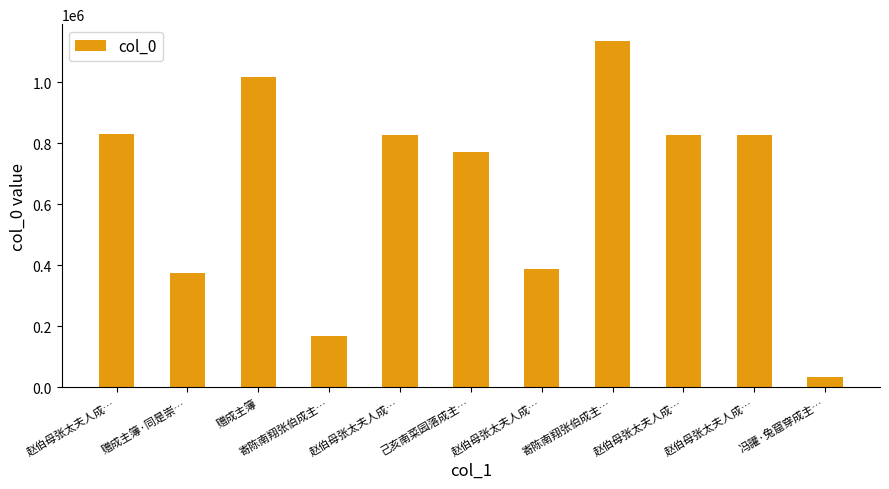

Count the number of data series in this chart.

1